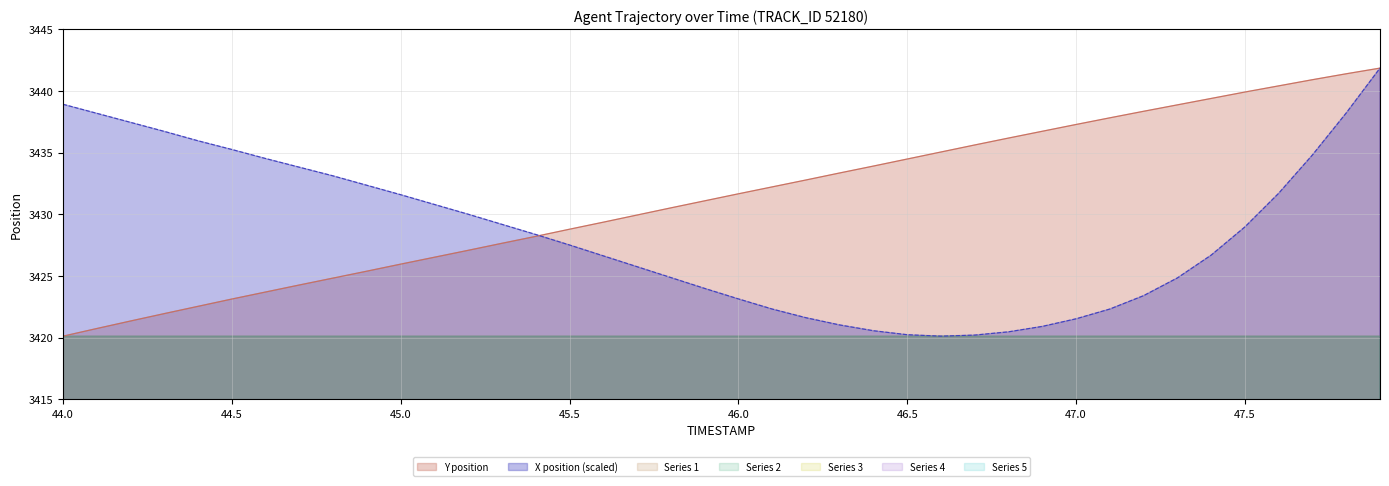

True or false: X position (scaled) has a value of 3431.6 at 45.0.

True